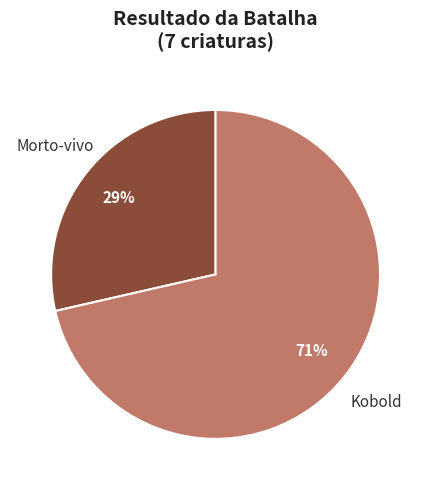

Is the sum of Kobold and Morto-vivo greater than half?

Yes